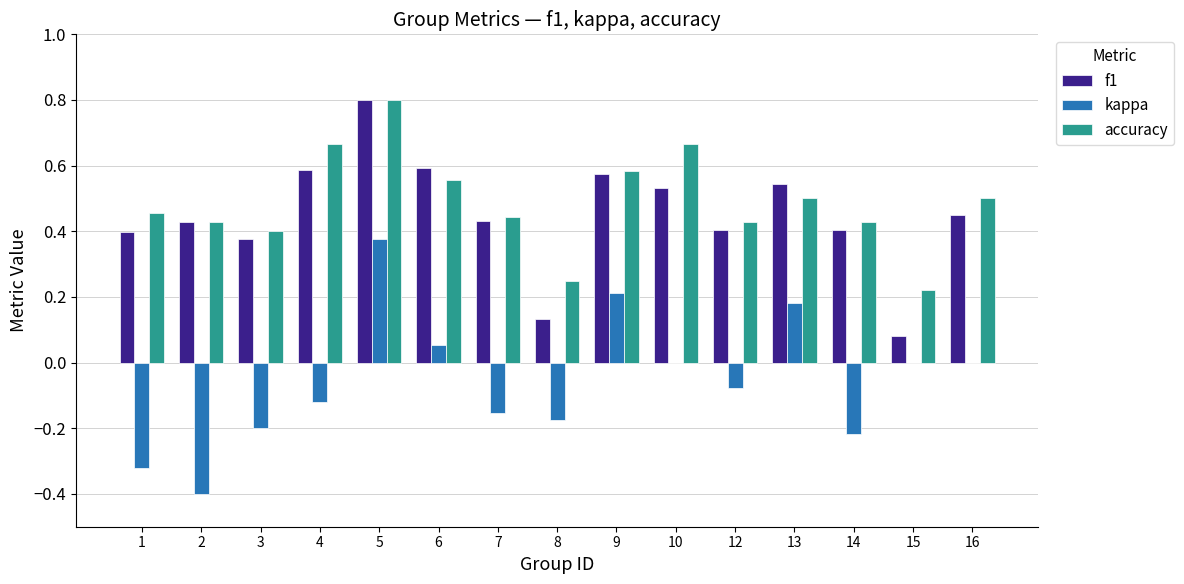

Which series has the largest total across all categories?

accuracy